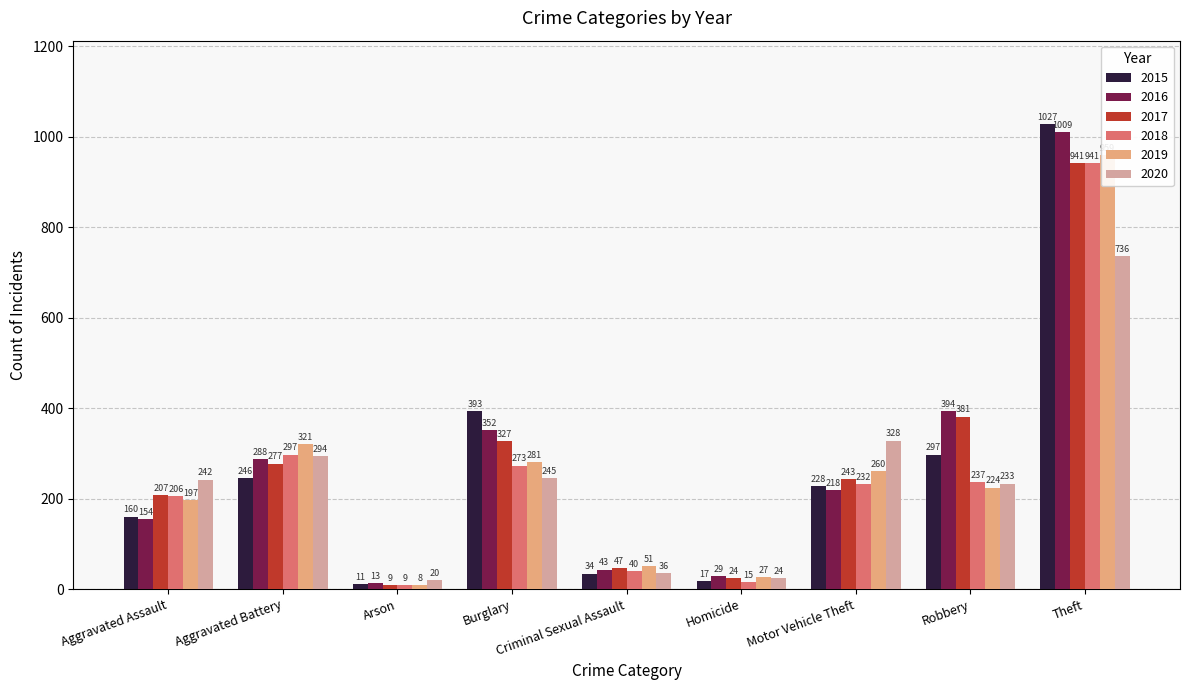

Reading right to left, transcribe all the data shown in this chart.

2015: 1027	297	228	17	34	393	11	246	160
2016: 1009	394	218	29	43	352	13	288	154
2017: 941	381	243	24	47	327	9	277	207
2018: 941	237	232	15	40	273	9	297	206
2019: 959	224	260	27	51	281	8	321	197
2020: 736	233	328	24	36	245	20	294	242